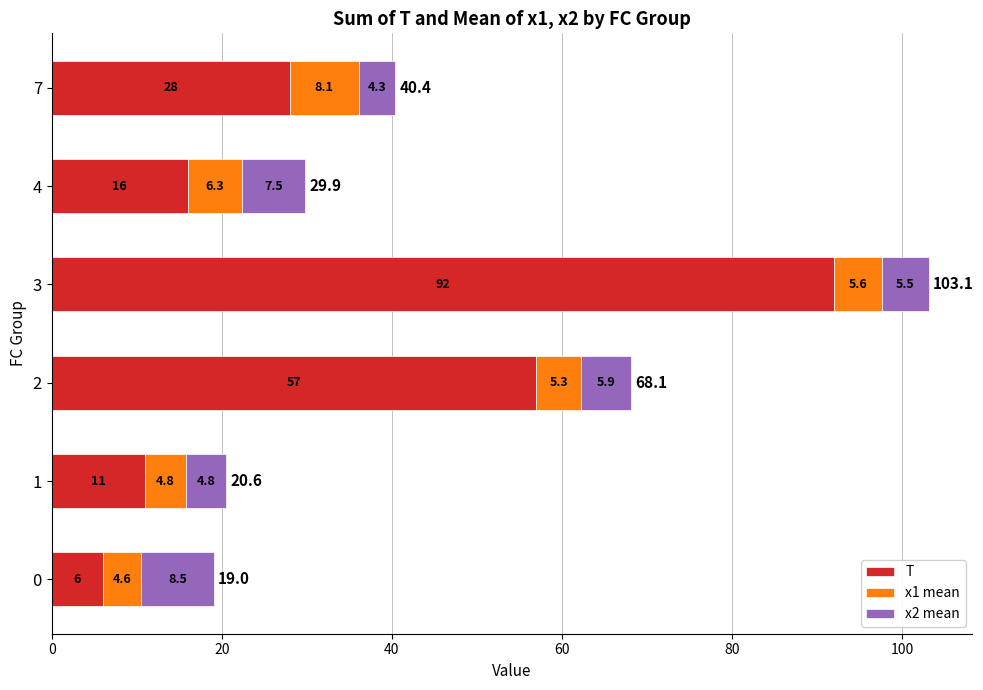

At which label does T reach its peak?

3